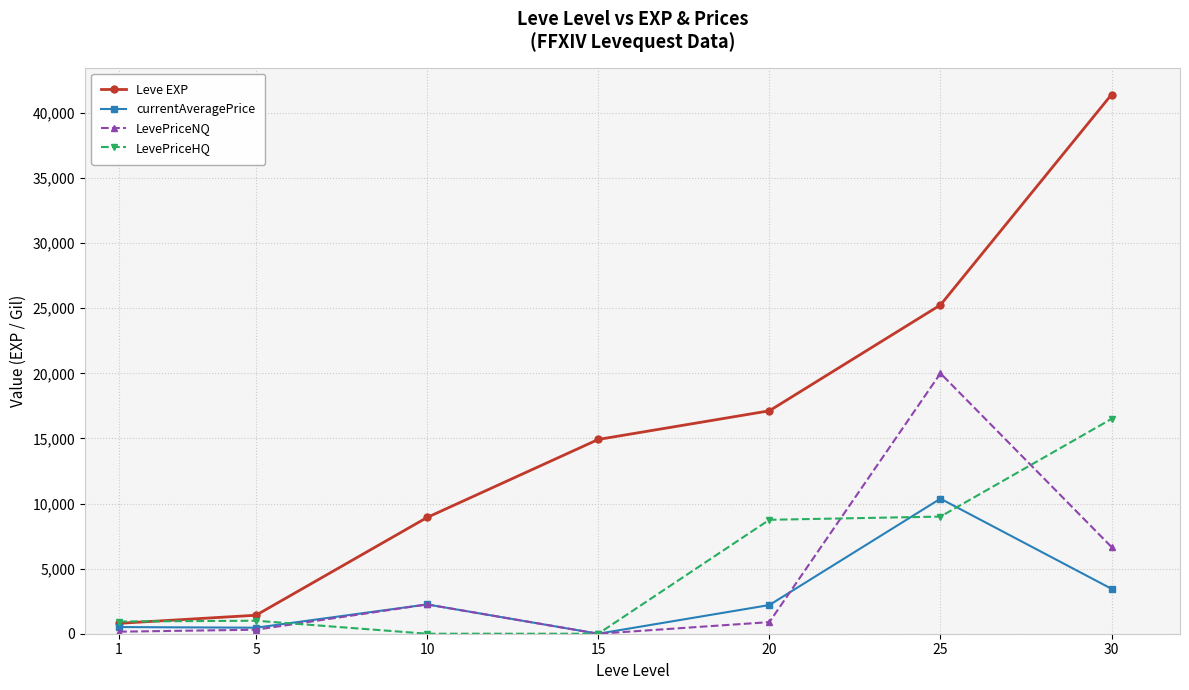

True or false: LevePriceHQ has more than 2 points higher than both neighbors.

False